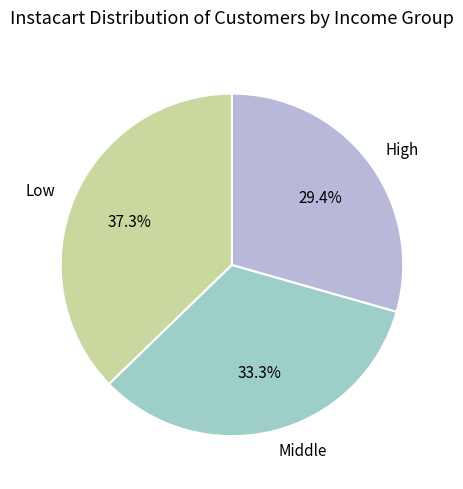

Which slice is the smallest?

High